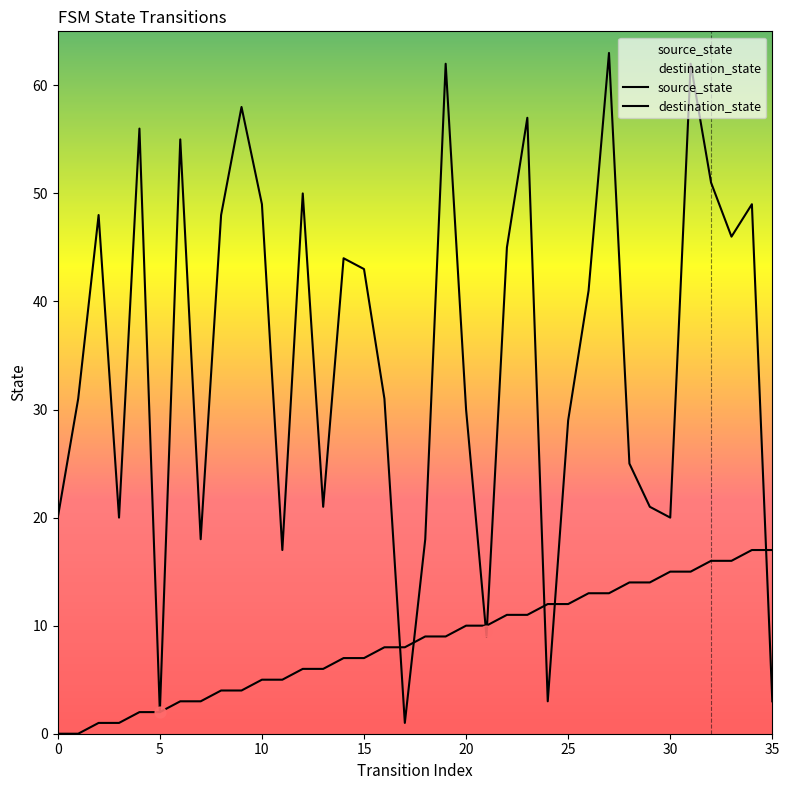

Which series has the largest total across all categories?

destination_state